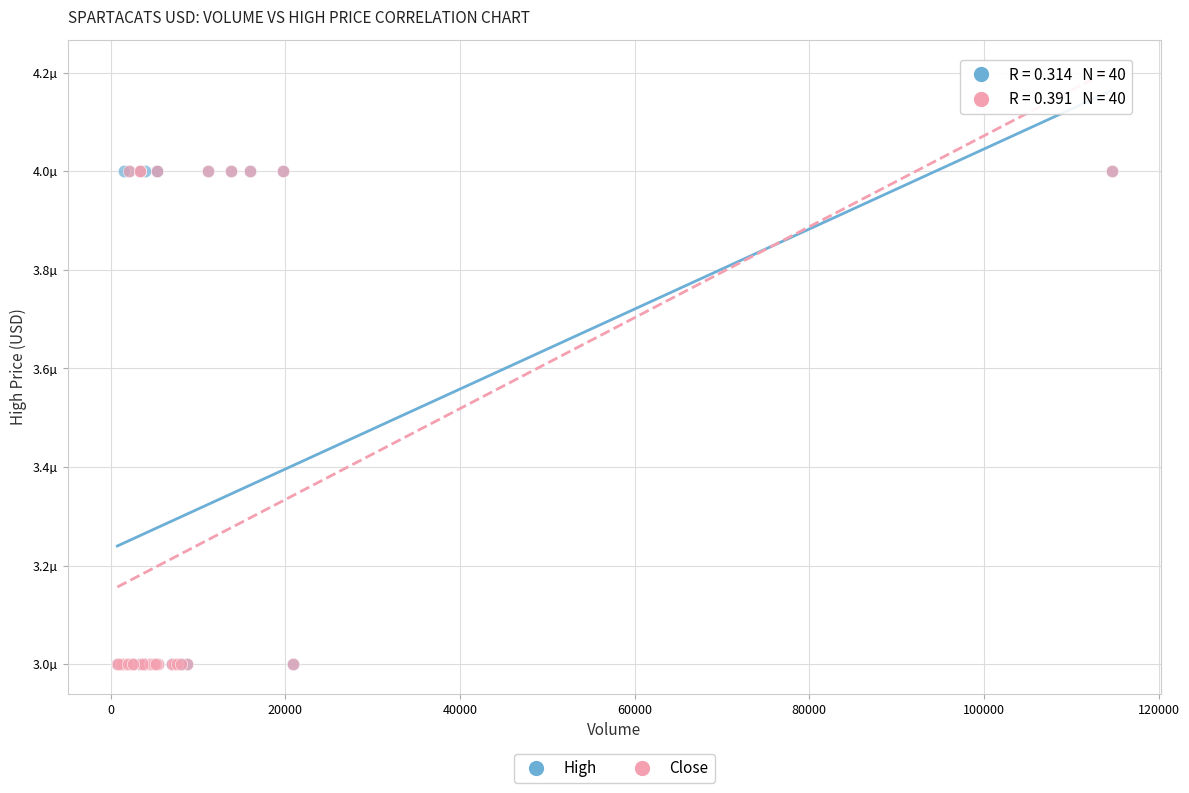

What are all the series names shown in the legend?

High, Close